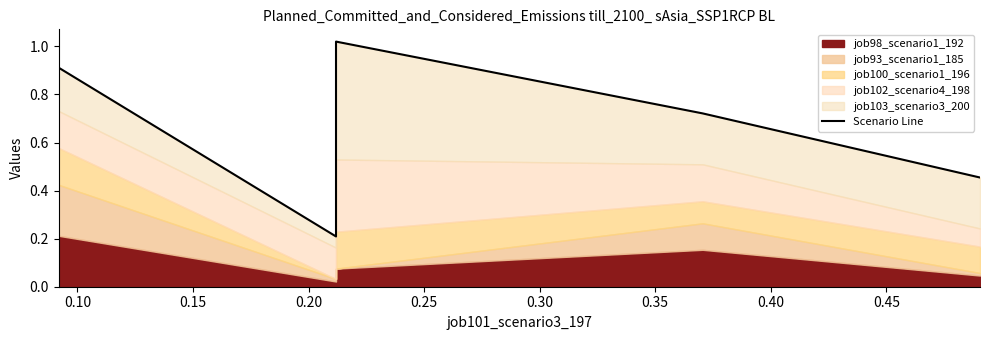

What is the value of the 2nd point from the left?

0.2